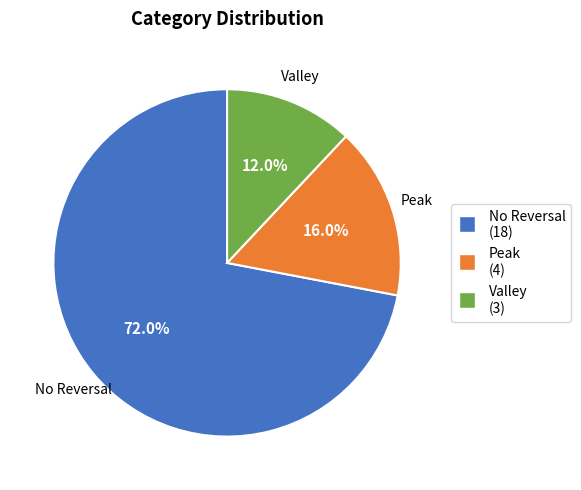

Is there any slice that represents more than half of the pie?

Yes